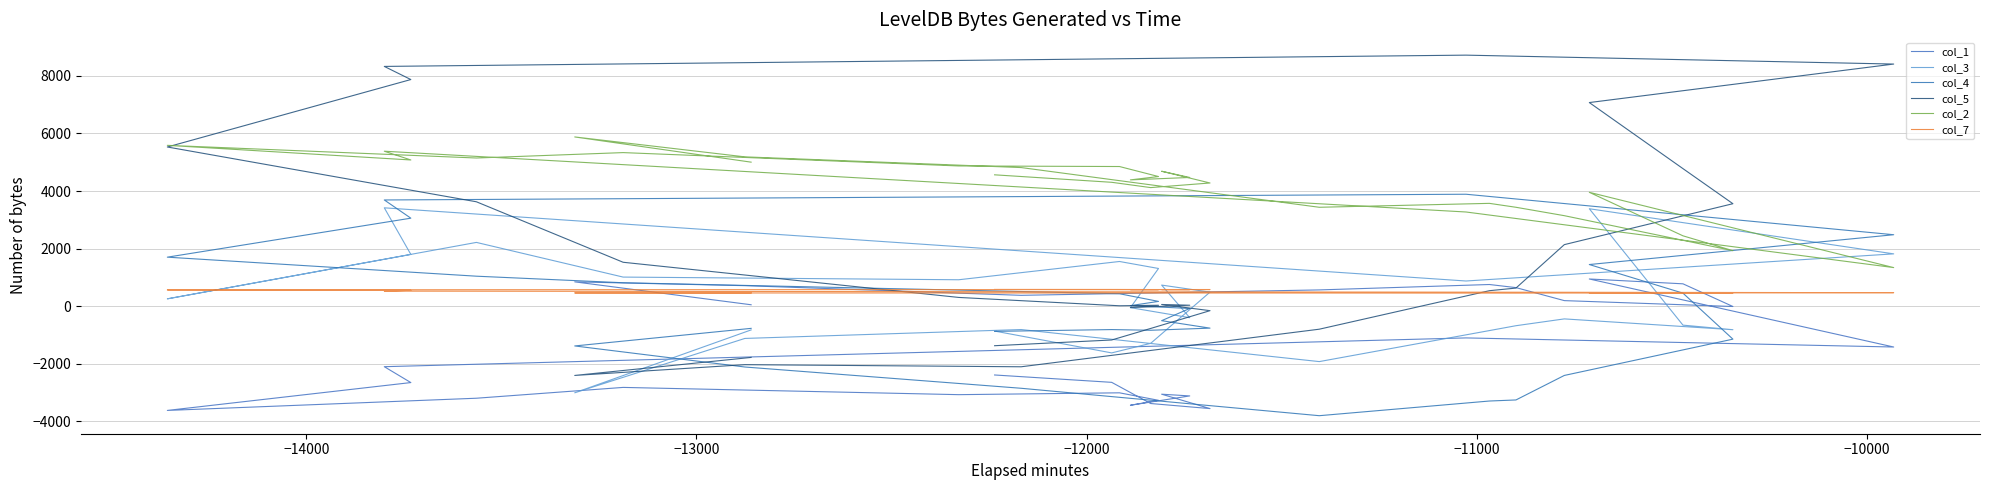

What is the greatest value displayed?

8723